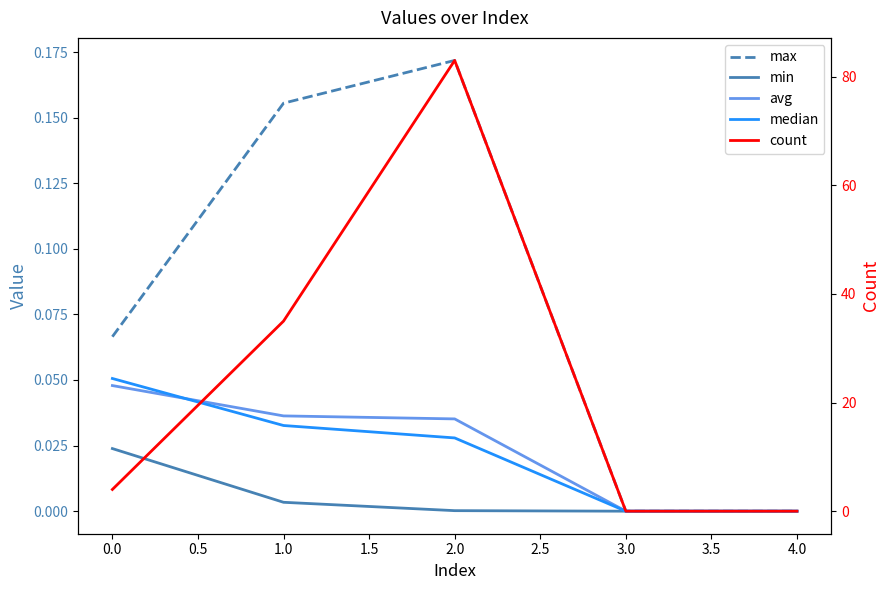

At how many categories does at least one series exceed 71?

1